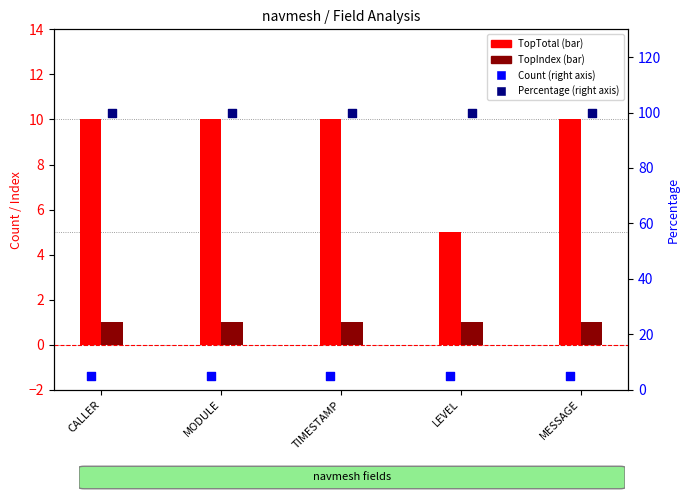

Which series has the widest spread of Y values?

TopTotal